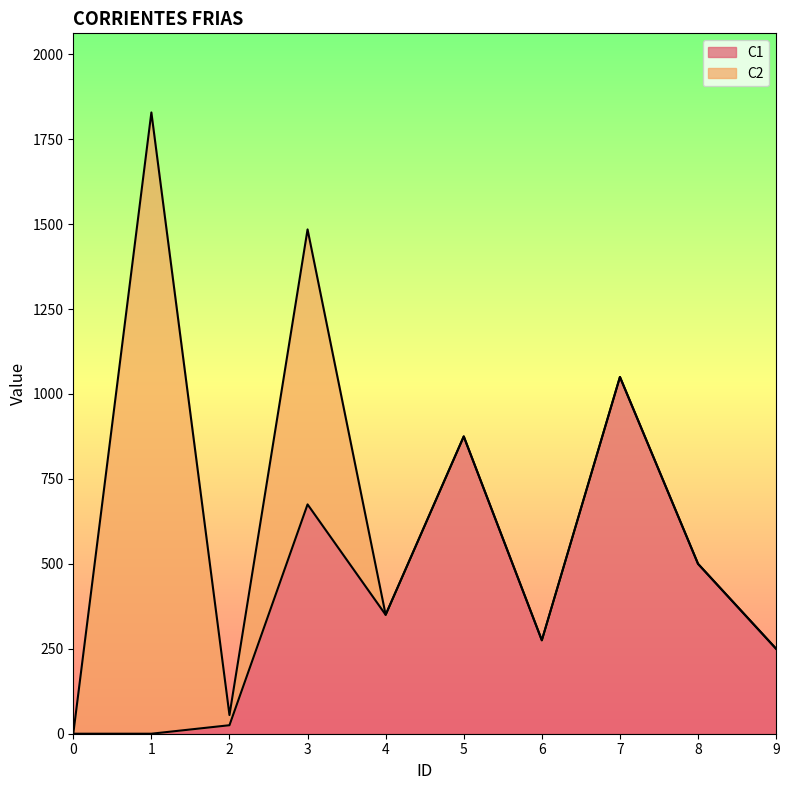

List the labels in order of value, largest first.

7, 5, 3, 8, 4, 6, 9, 2, 0, 1